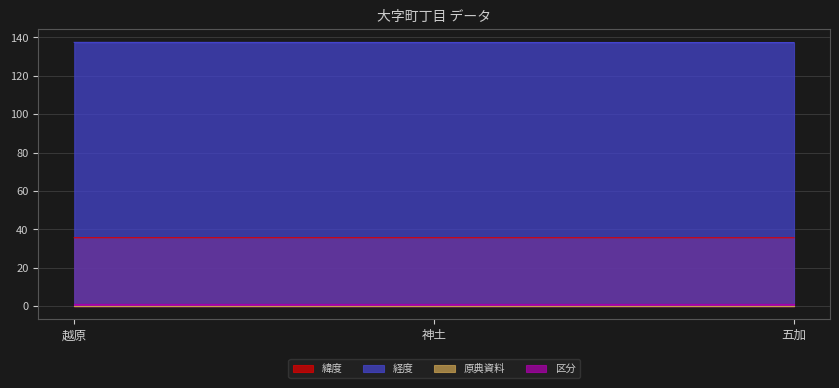

At which category is the sum across all series the highest?

越原